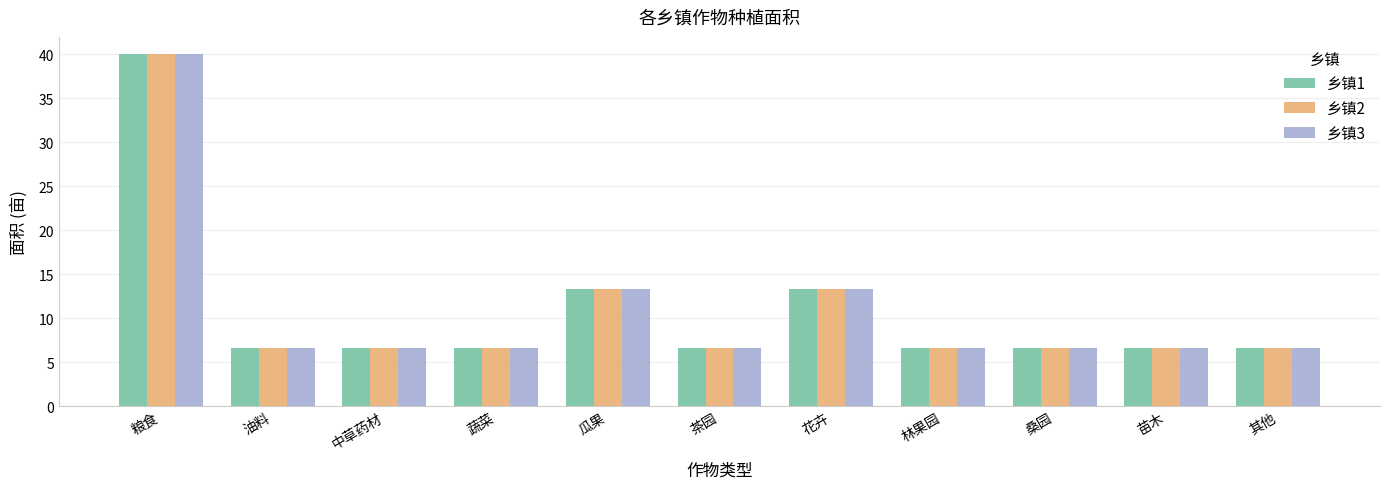

How many bars are there in total?

33